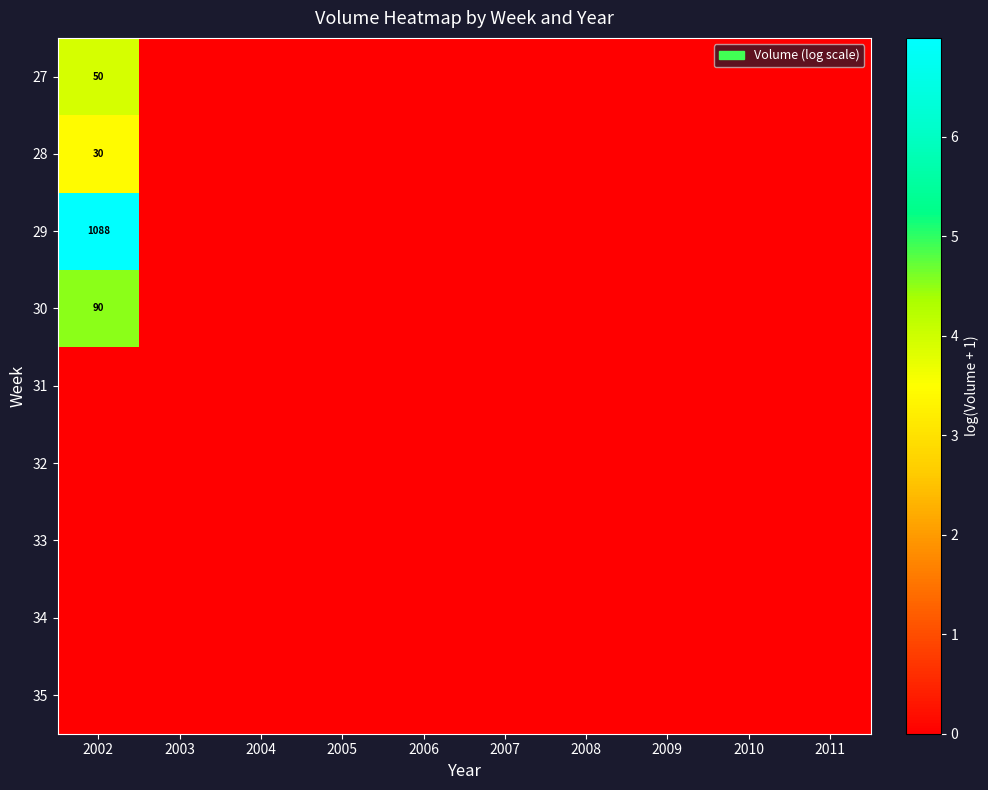

Is the value of 29 at 2006 greater than the value of 35 at 2003?

No